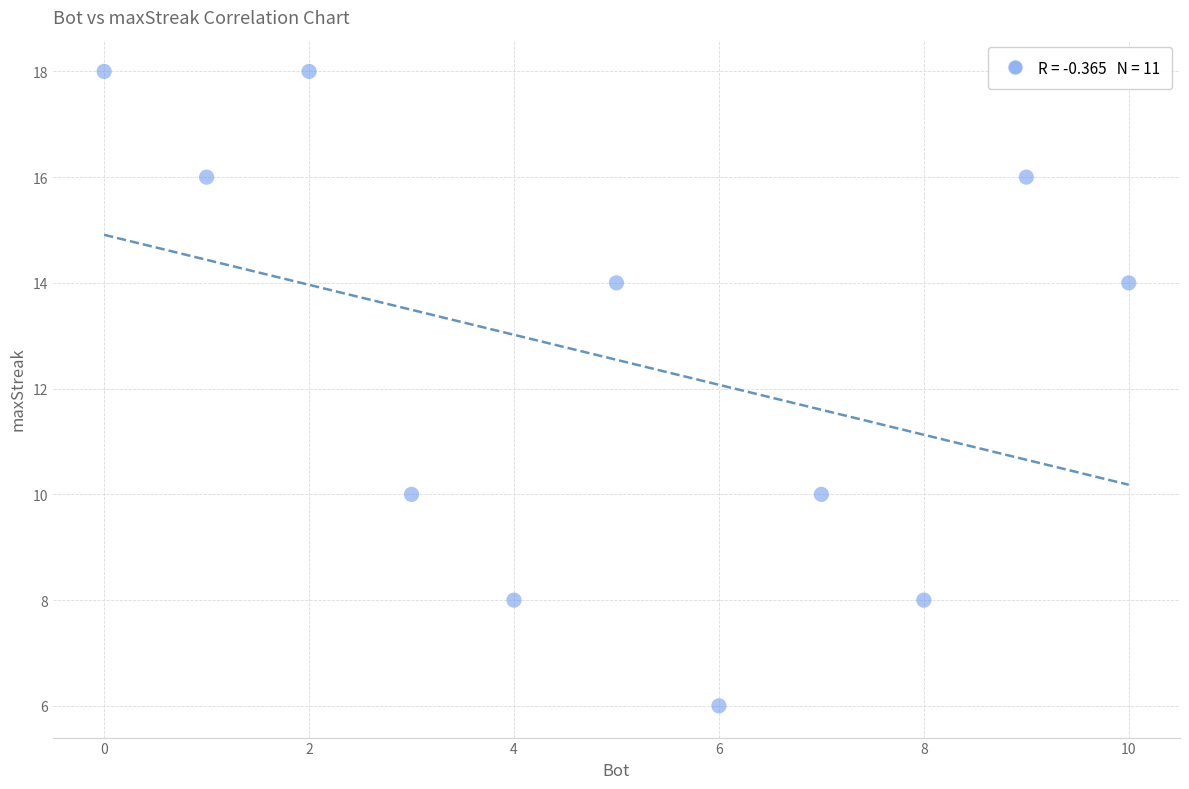

What is the range of X values (max minus min)?

10